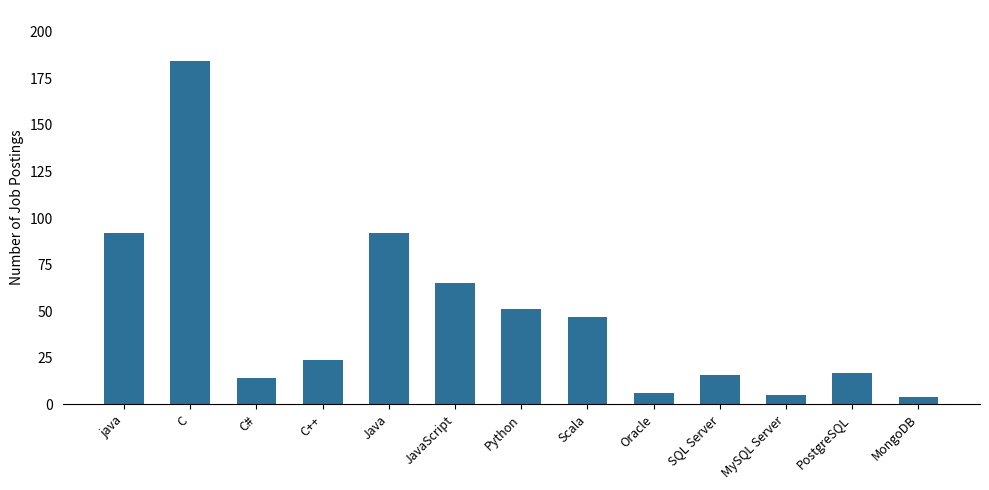

What is the average value?

47